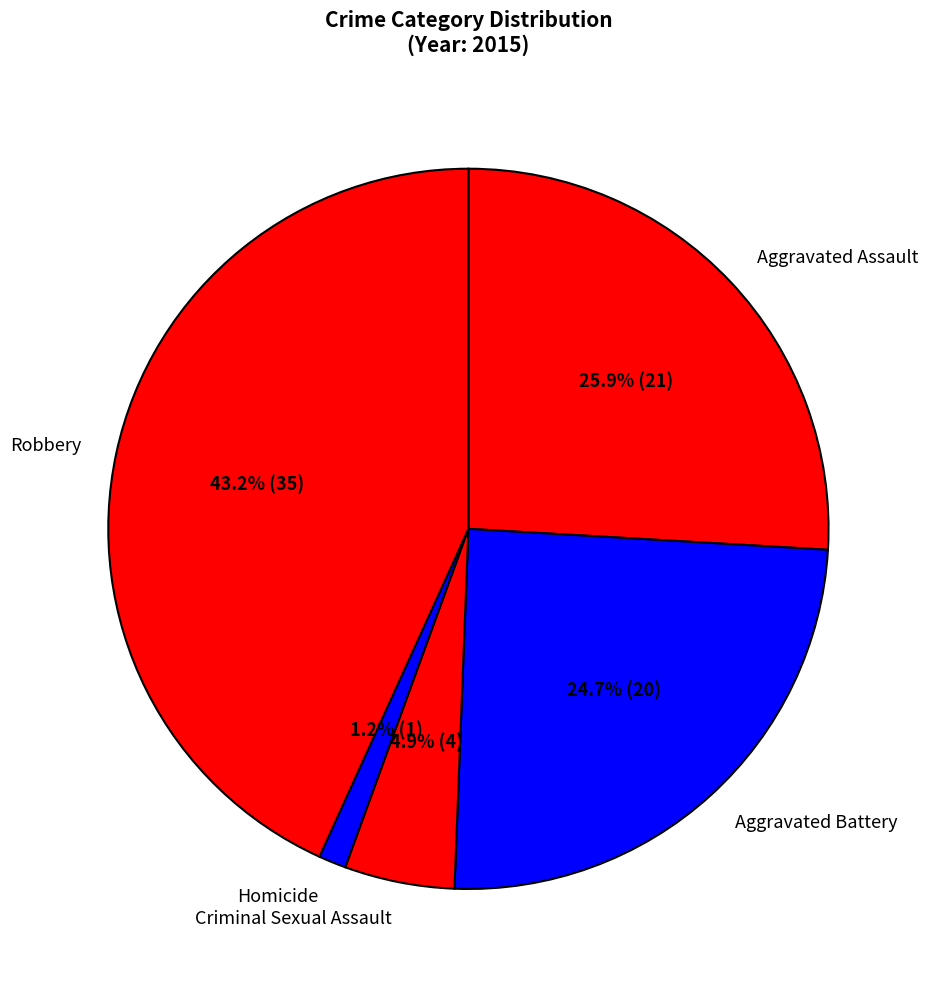

To the nearest percent, what portion does Criminal Sexual Assault represent?

5%